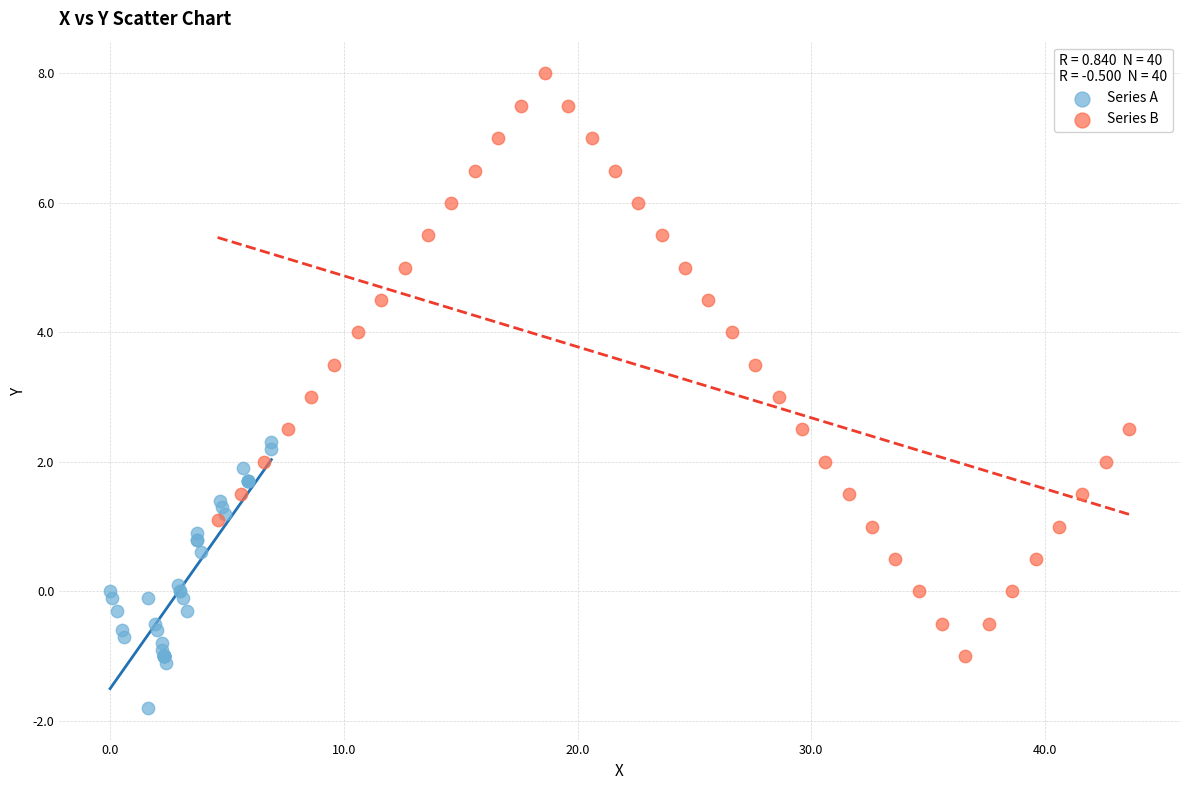

Which series contains the highest Y value?

Series B